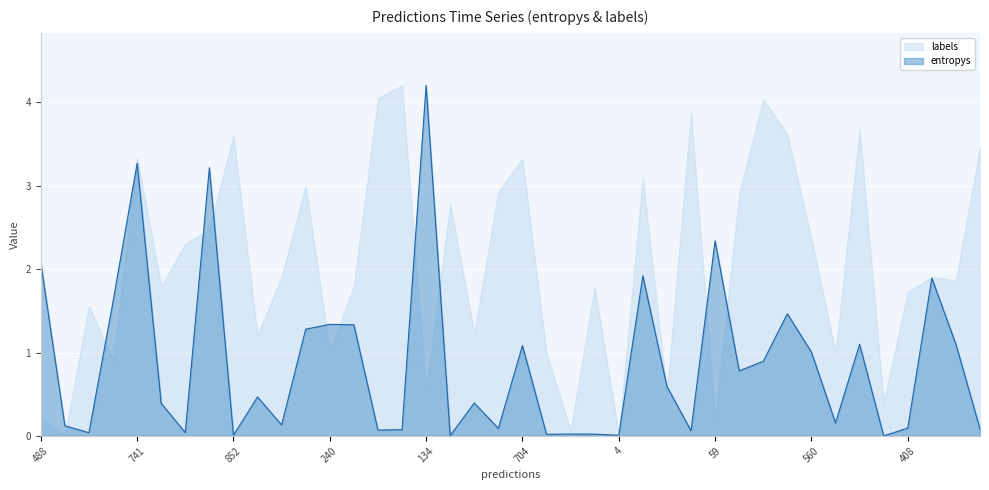

Rank the series by their average value, from lowest to highest.

entropys, labels